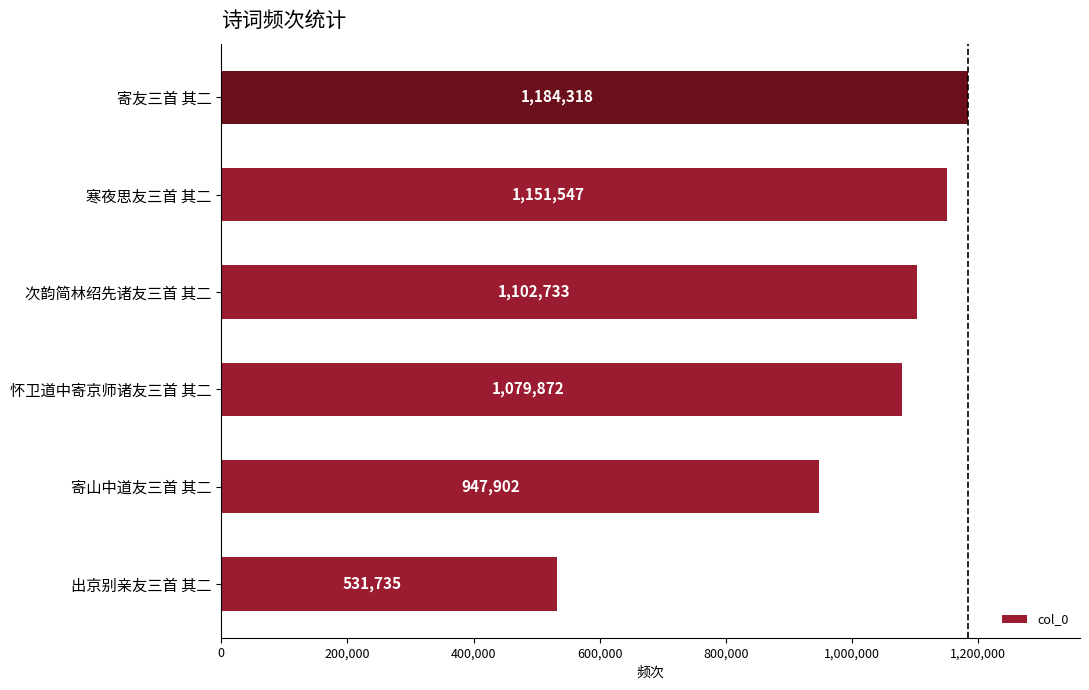

Where is the data nearest to the value 858026?

寄山中道友三首 其二